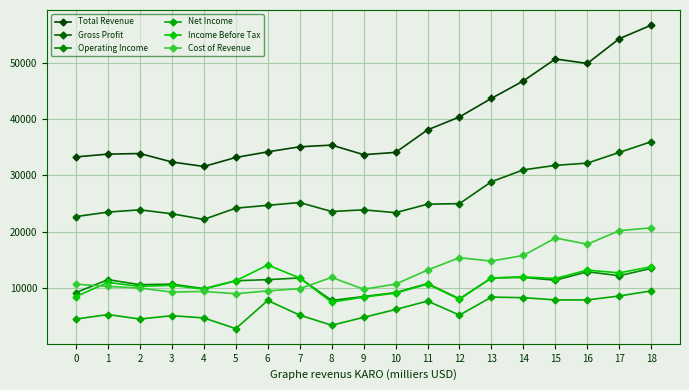

Is the value of Income Before Tax at 12 greater than the value of Operating Income at 0?

No